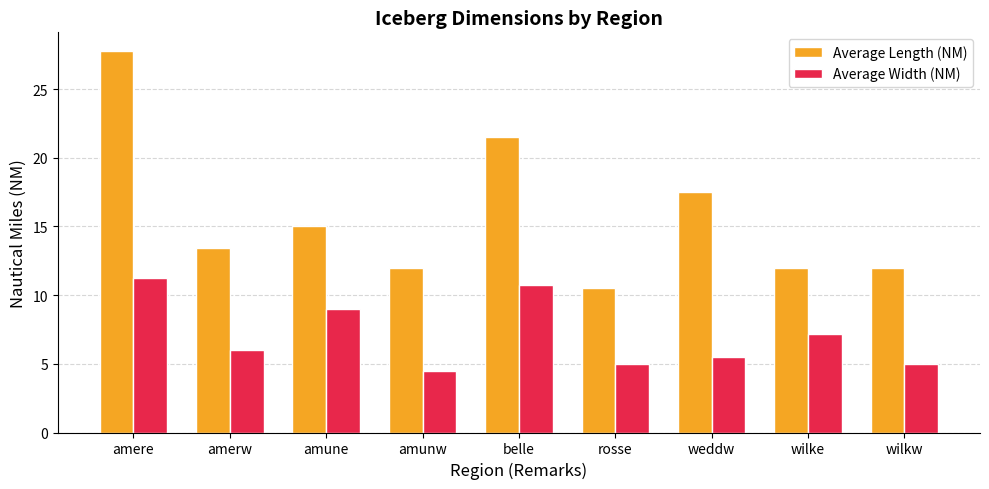

What is the sum of the Average Width (NM) values at weddw and rosse?

10.5